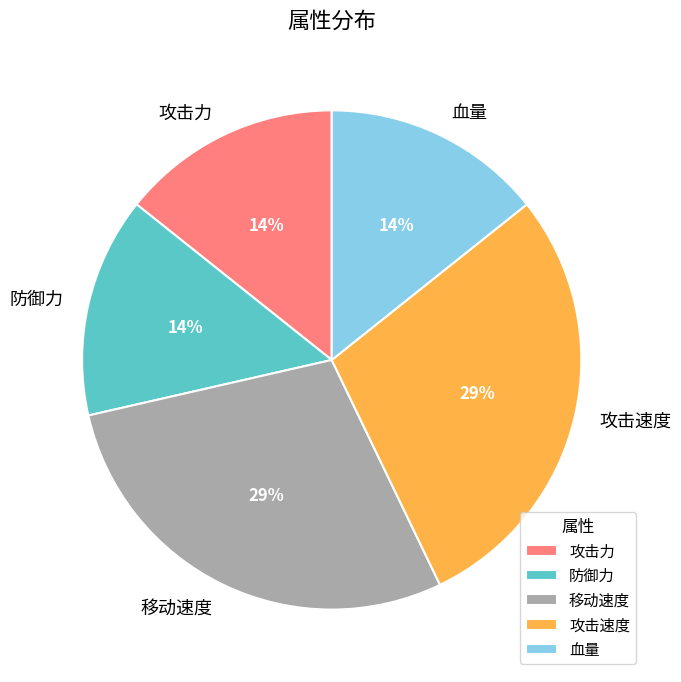

Which has a higher value, 攻击力 or 攻击速度?

攻击速度